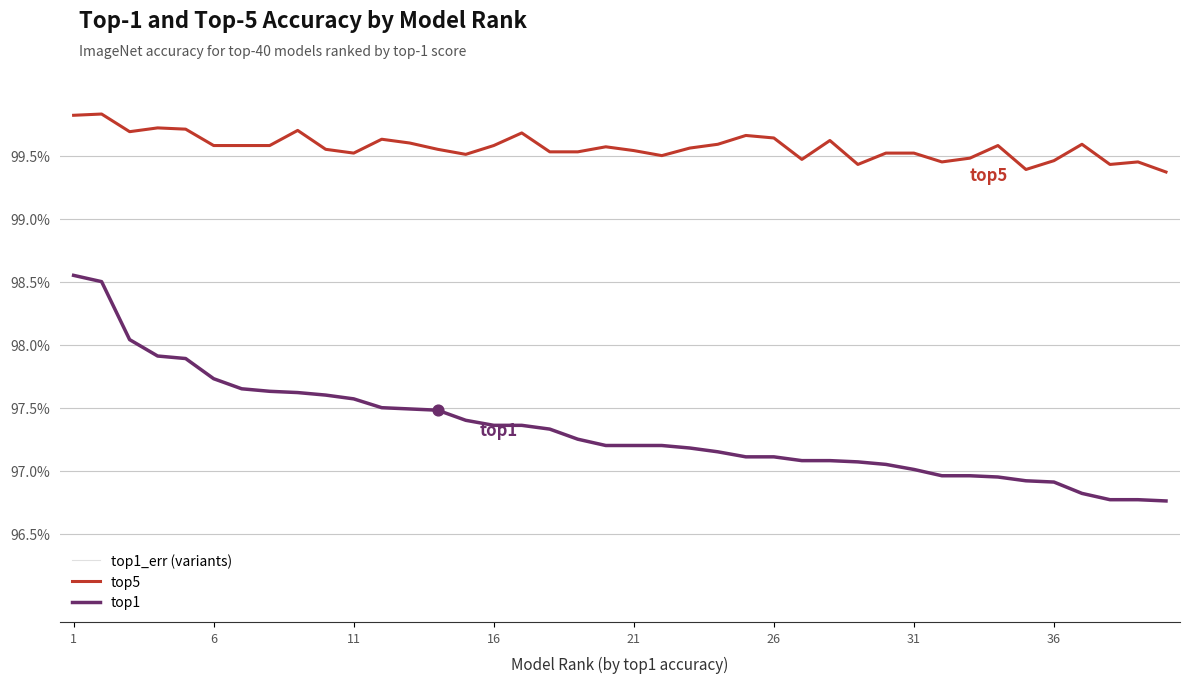

Which series has the largest Y range (max minus min)?

top1_err (background)